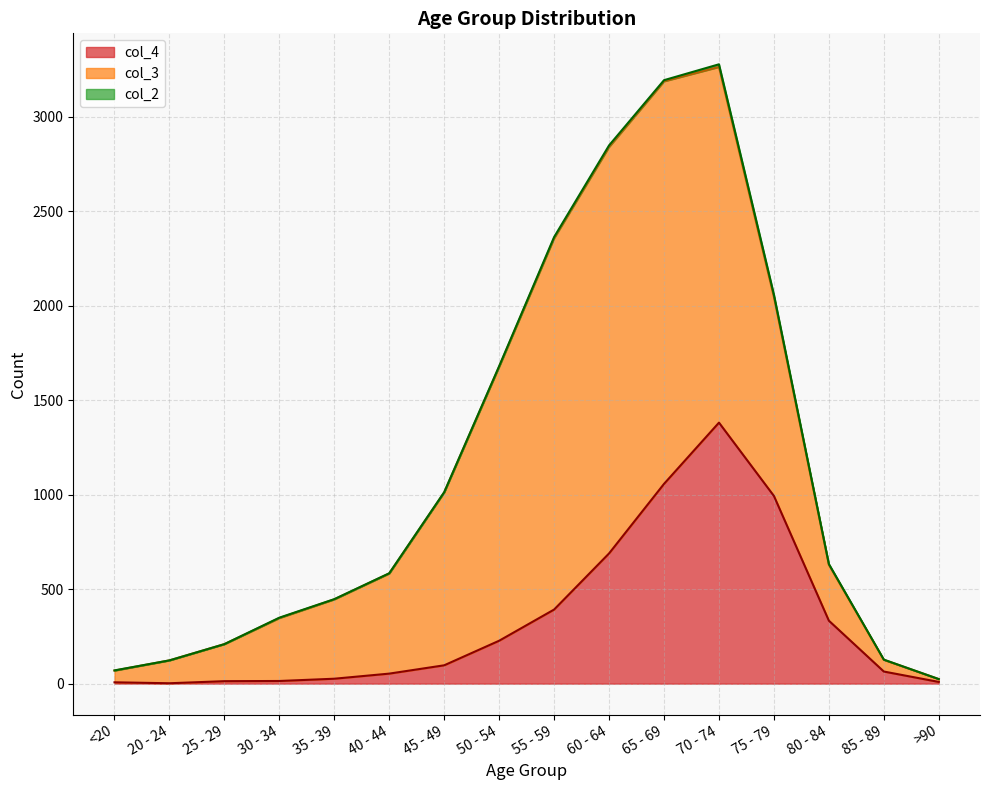

Where is the first local maximum for col_2?

30 - 34